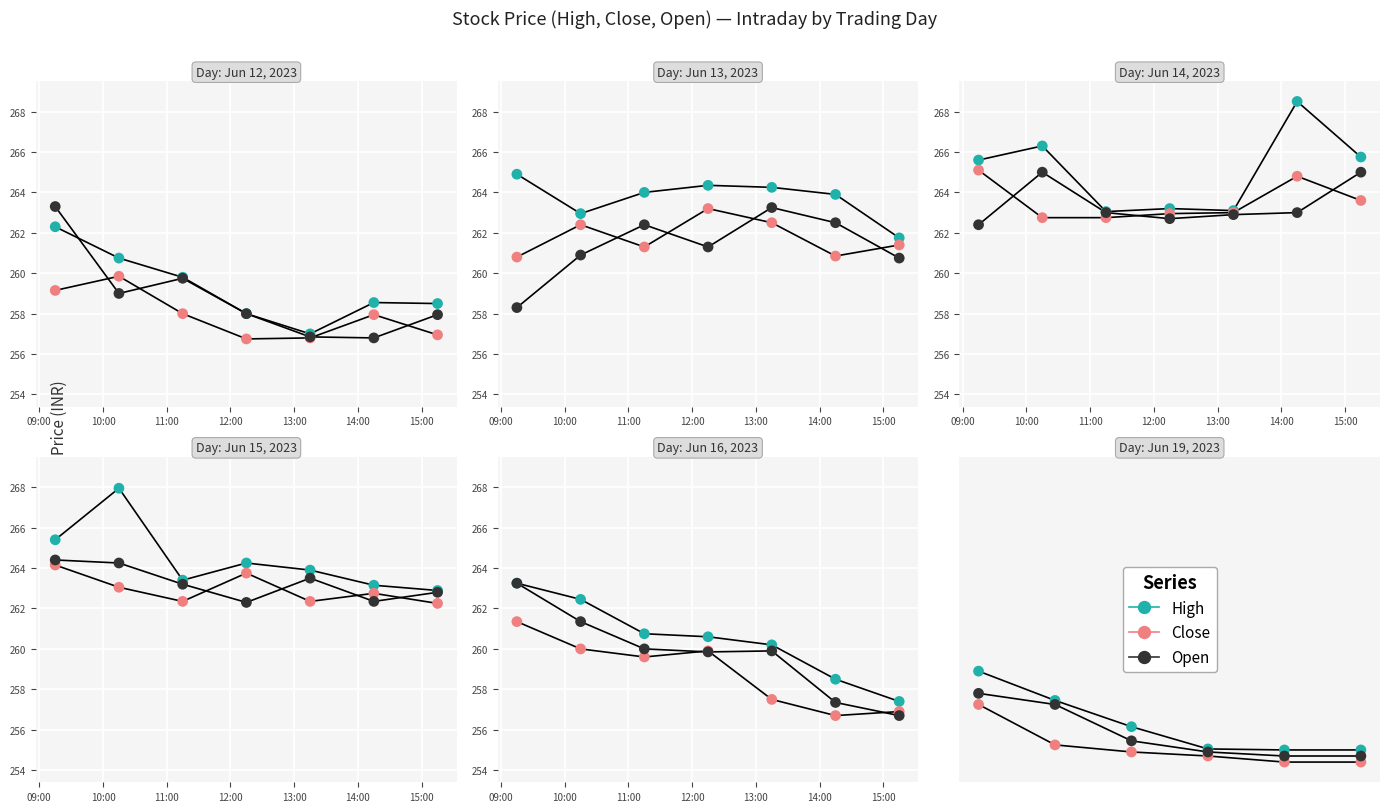

Which series has the largest total across all categories?

High